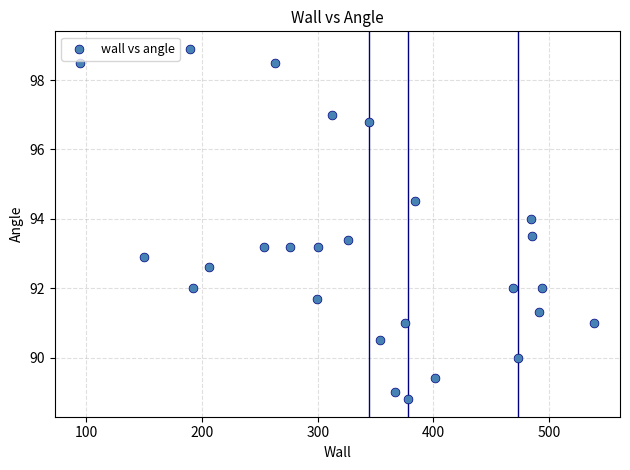

What is the range of X values (max minus min)?

444.0